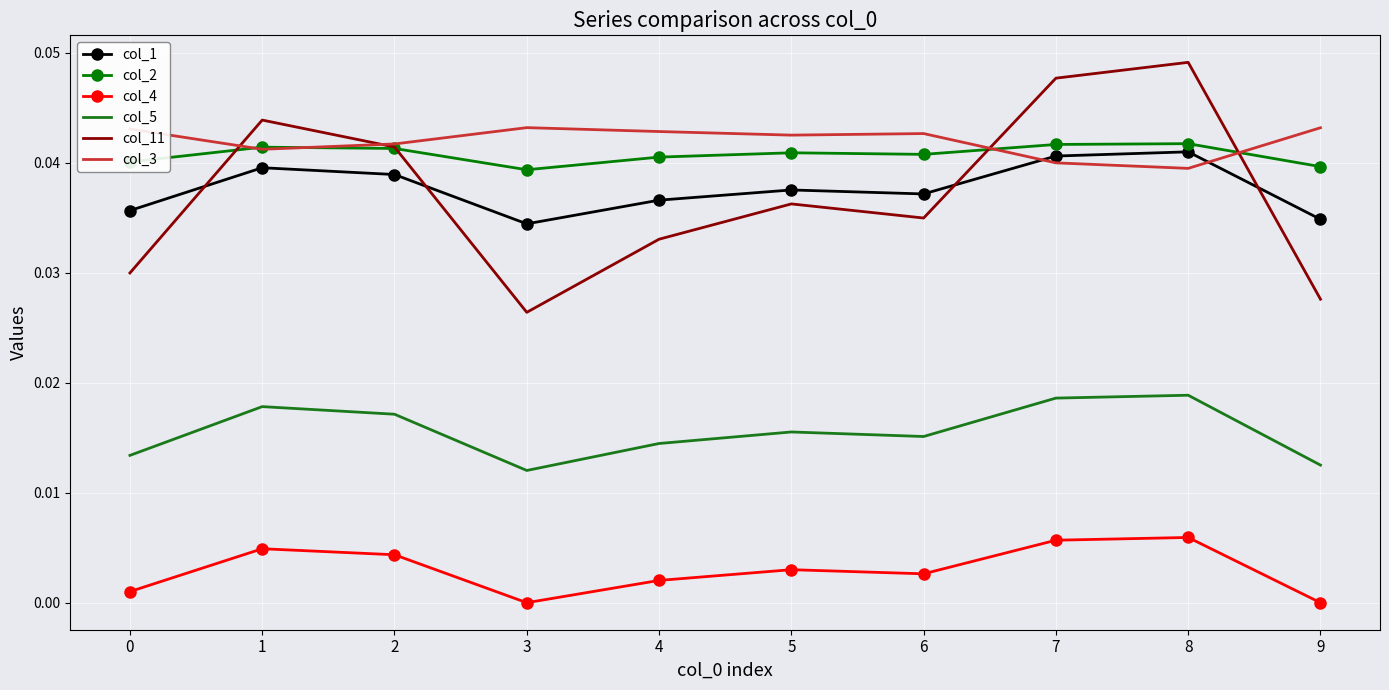

True or false: col_1 has a value of 0.0 at 8.

True